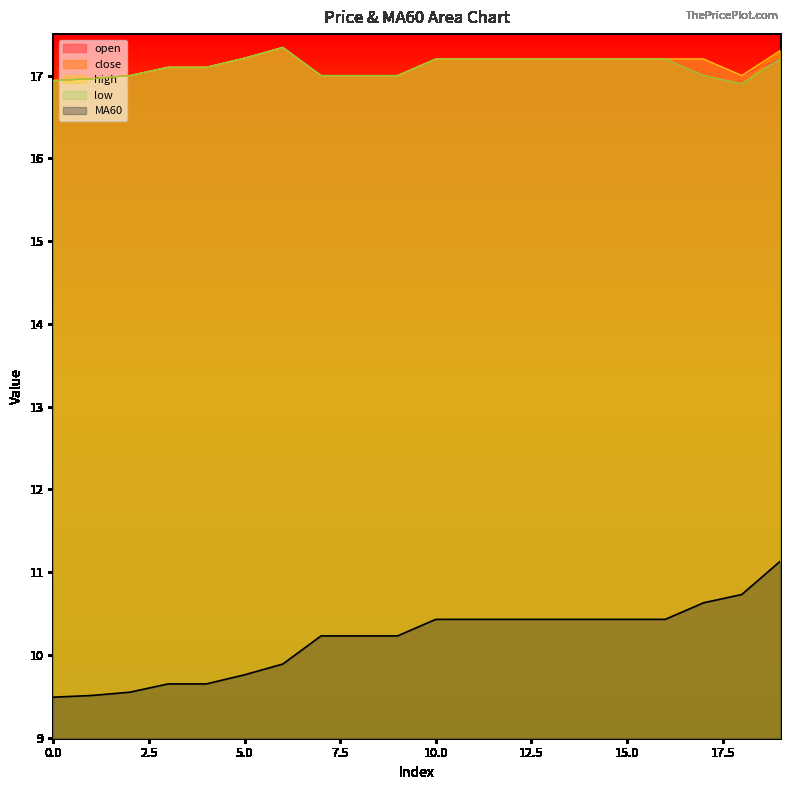

What is the minimum value for close?

16.9